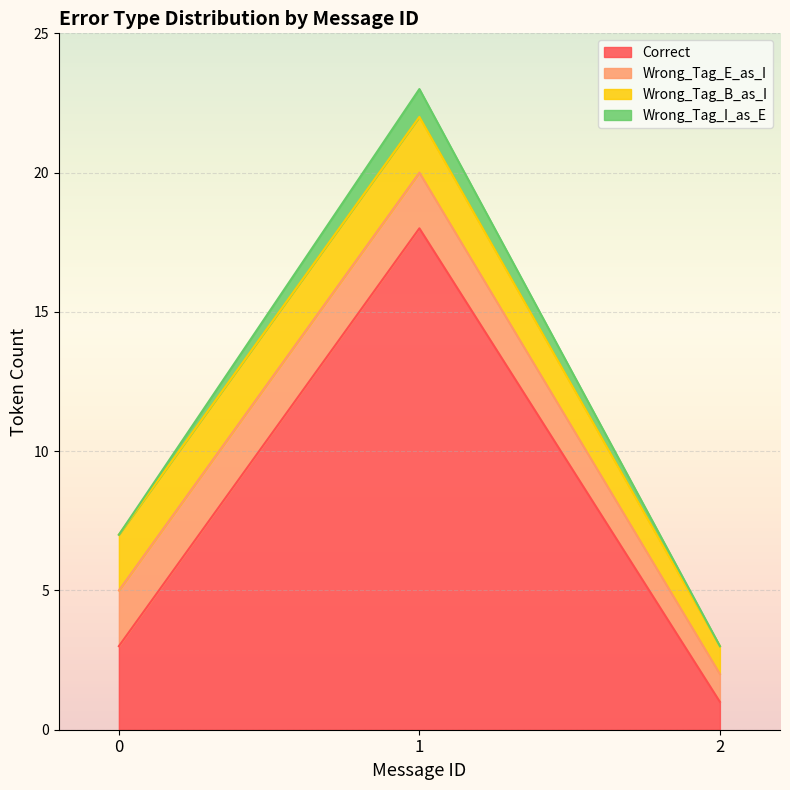

At which label does Correct reach its minimum?

2